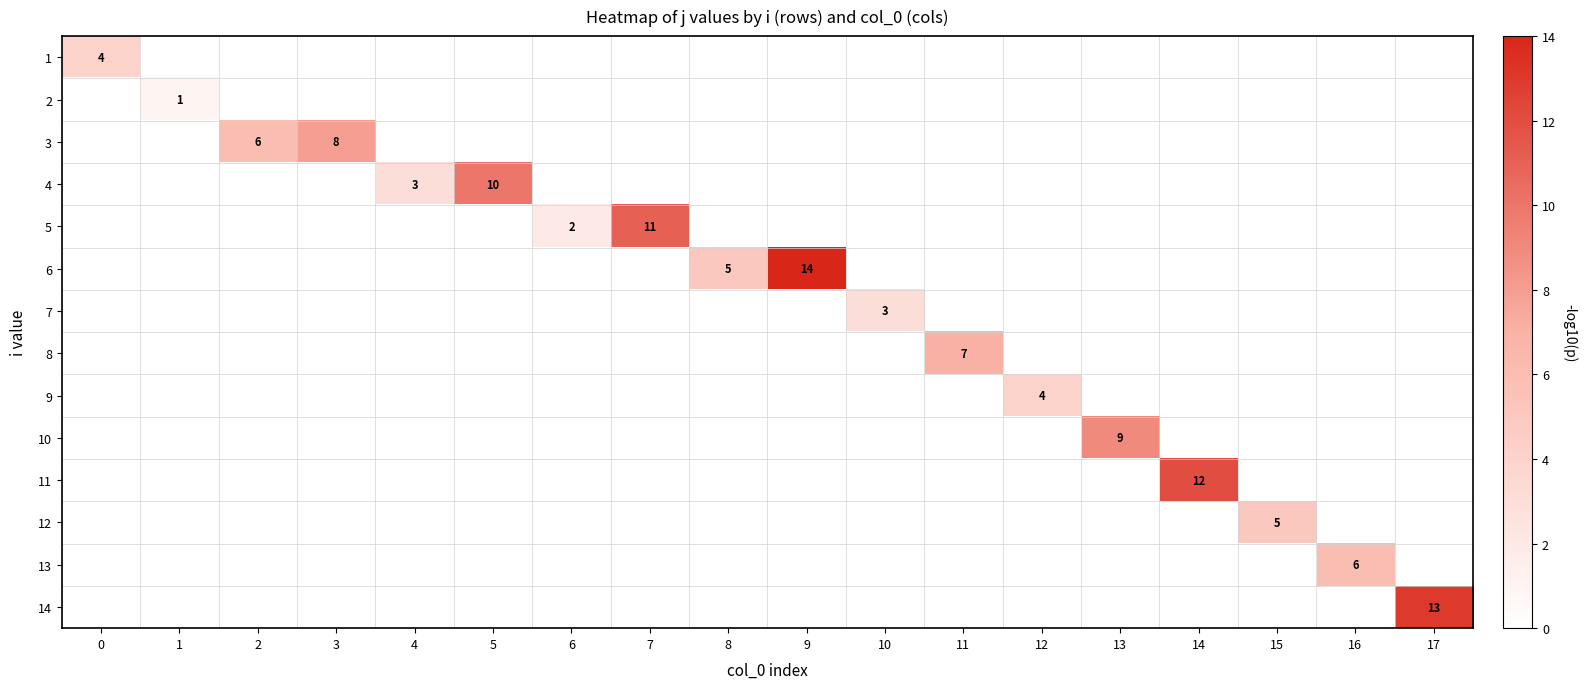

Count the number of data series in this chart.

14